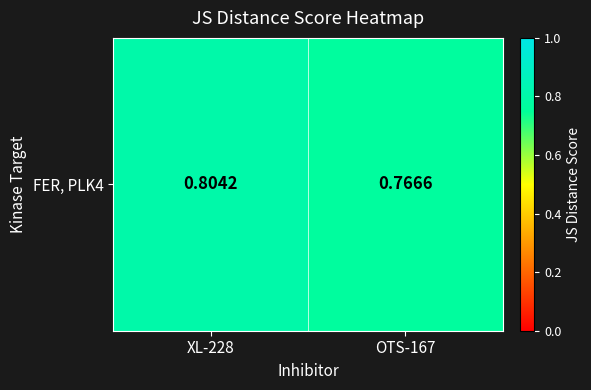

Rank the categories by value from highest to lowest.

XL-228, OTS-167